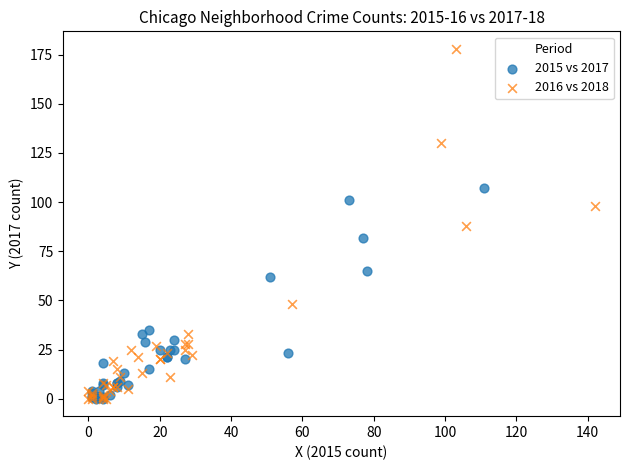

Which series contains the highest Y value?

2016 vs 2018